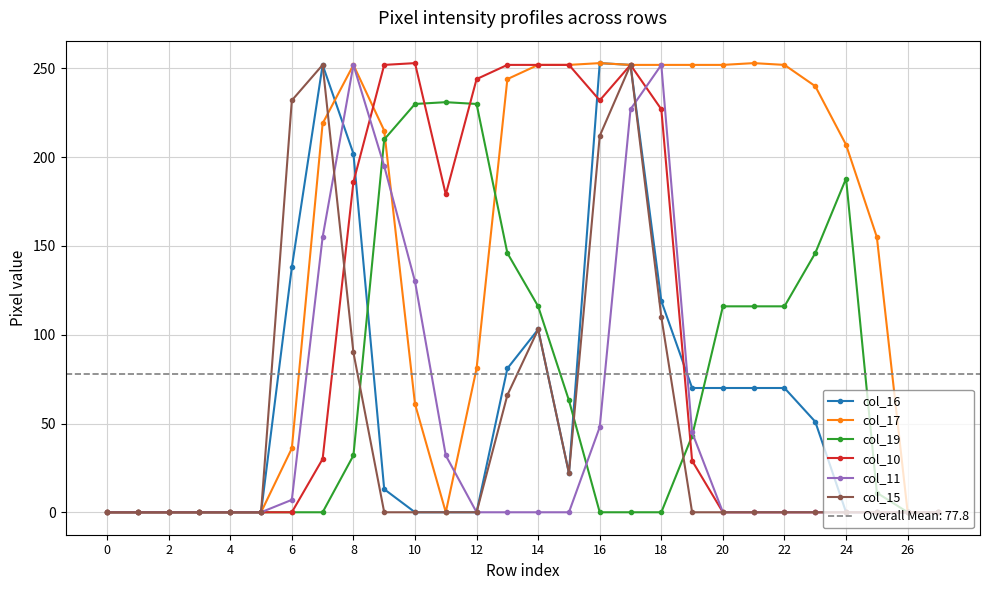

What is the difference between the maximum and minimum values in the col_16 series?

253